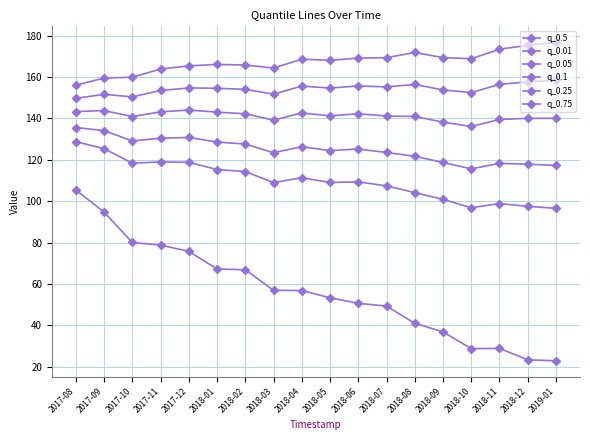

Does the chart have visible grid lines?

Yes